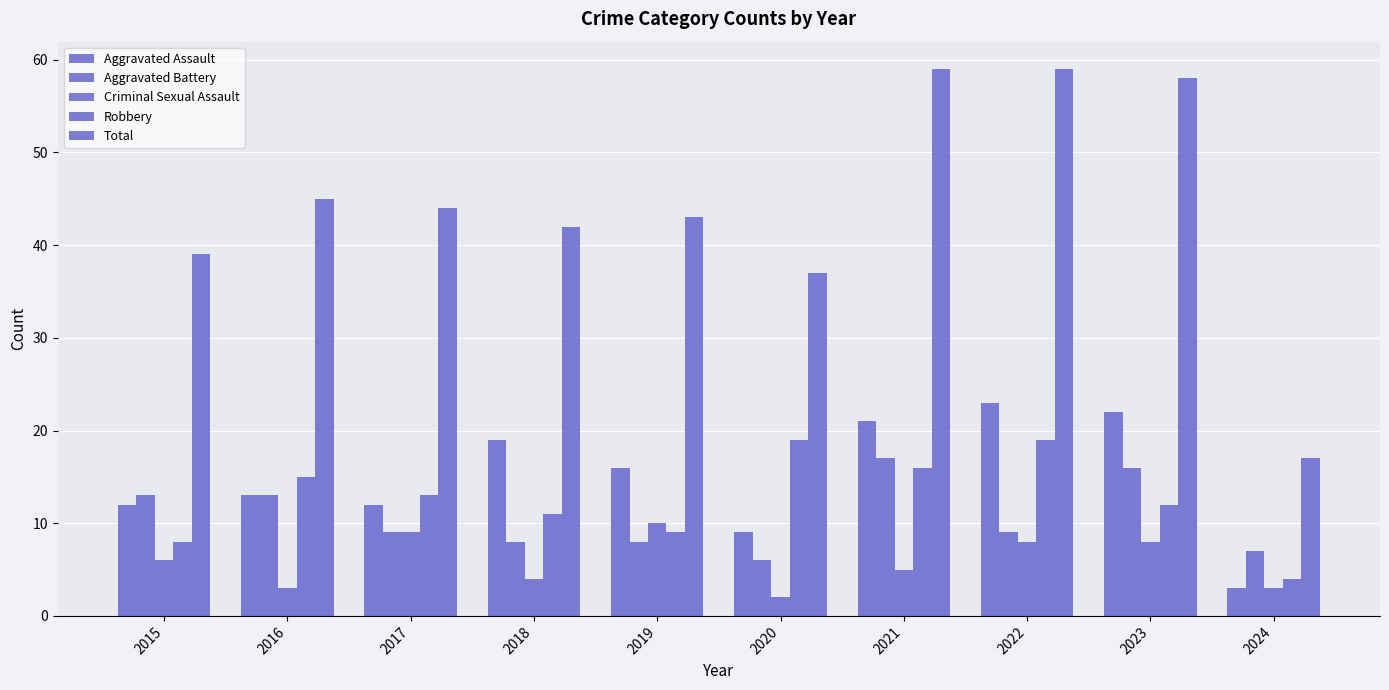

Which label corresponds to the smallest value in the chart?

2020